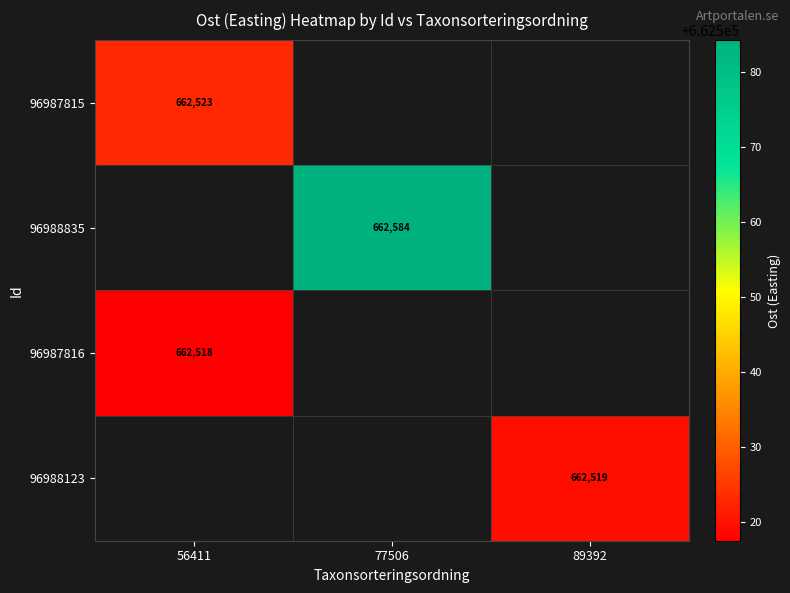

Is it true that 96988123 equals 662519.4 at 89392?

True